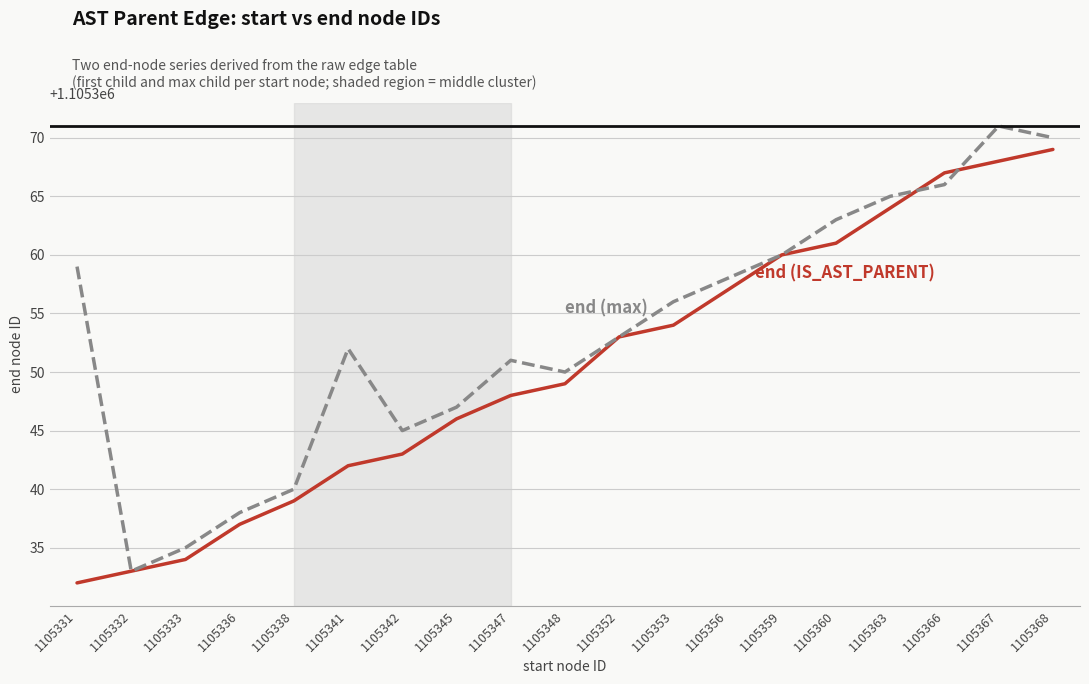

What is the maximum value shown in the chart?

1105371